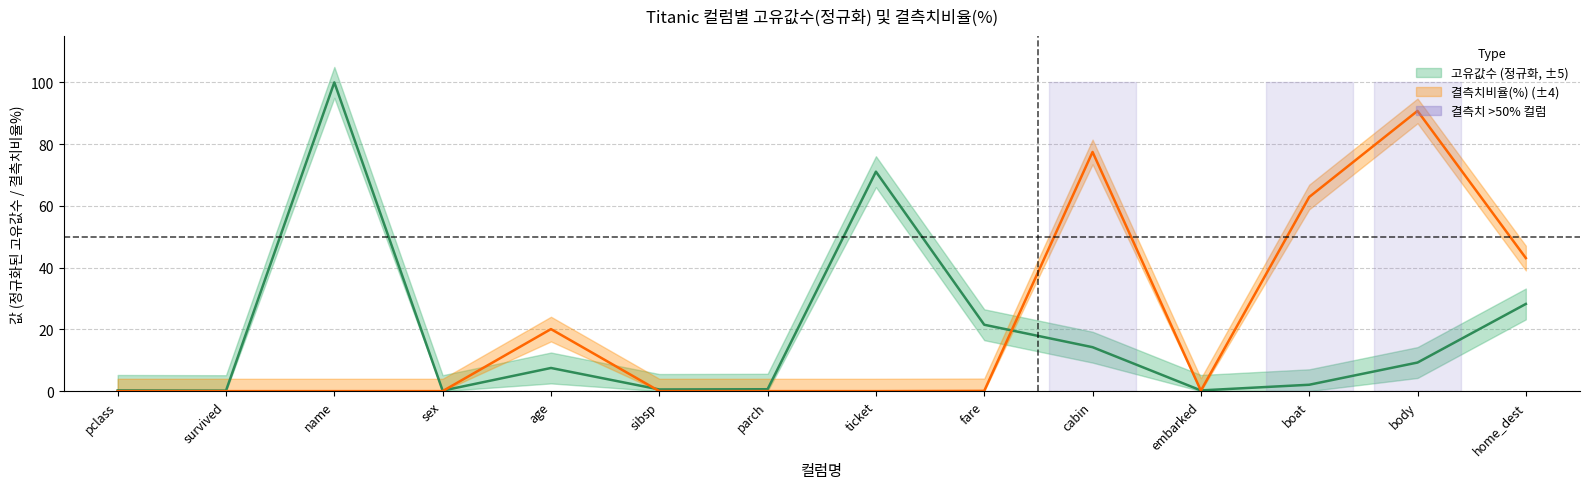

The value of 고유값수 at parch is 0.4. True or false?

False